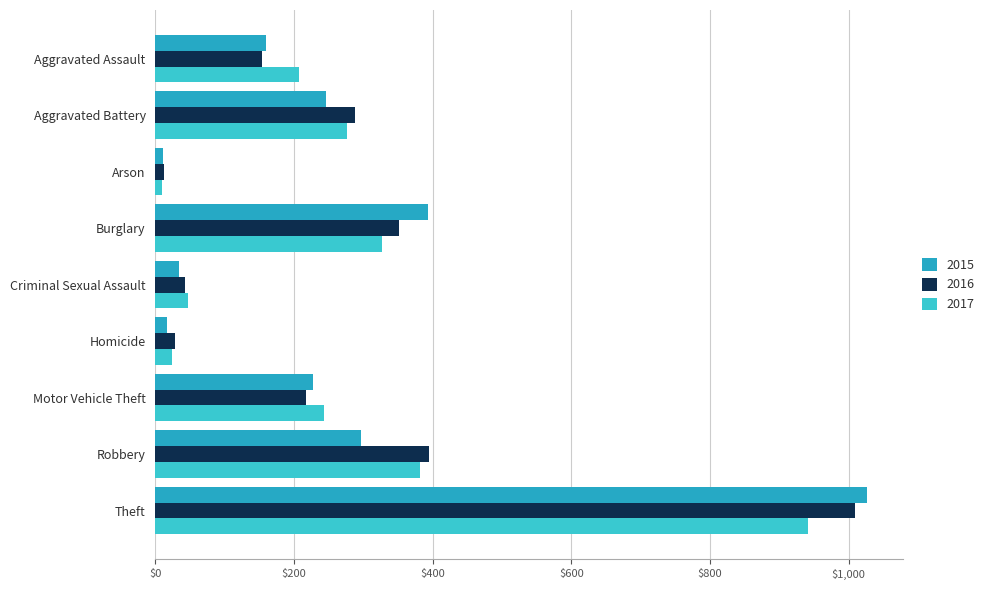

What position from the left is Criminal Sexual Assault?

5